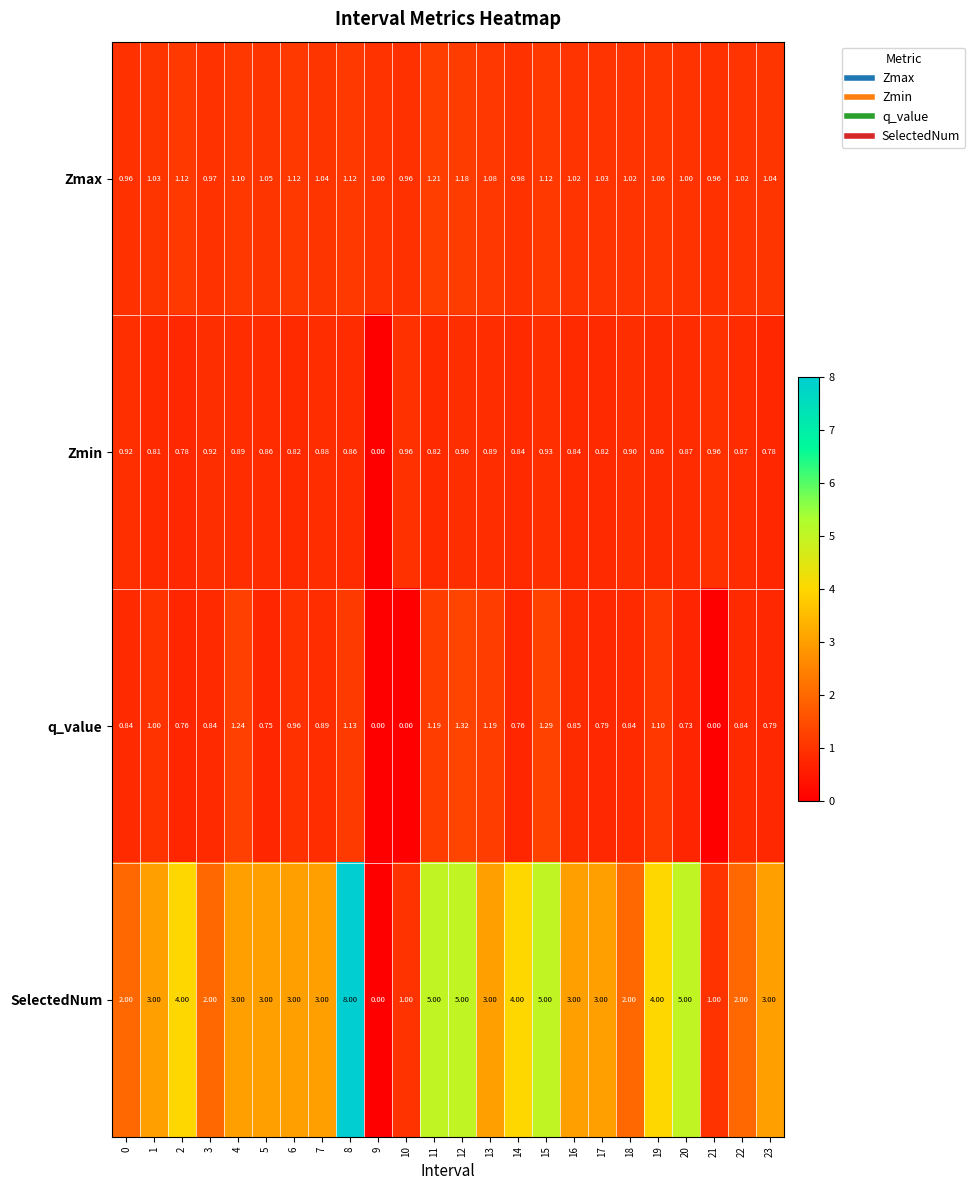

Which series has the widest spread of values?

SelectedNum